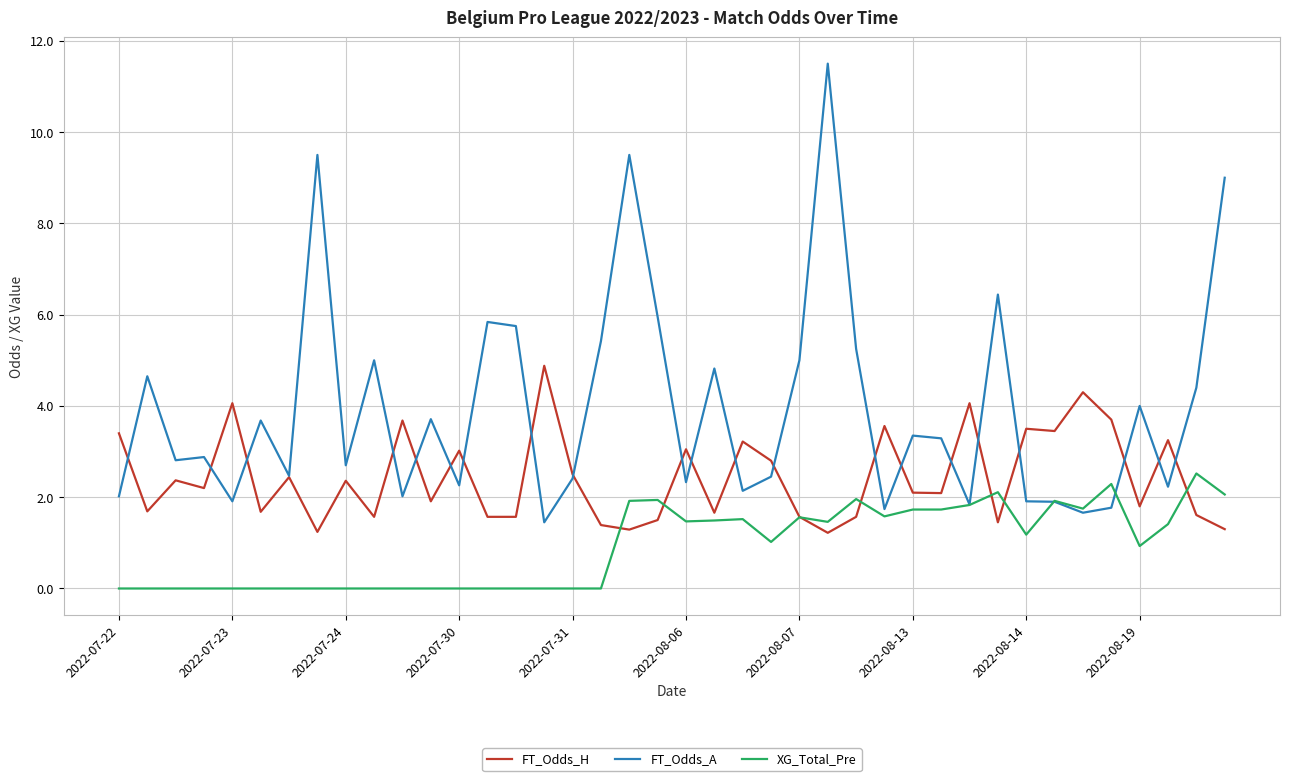

What are all the series names shown in the legend?

FT_Odds_H, FT_Odds_A, XG_Total_Pre